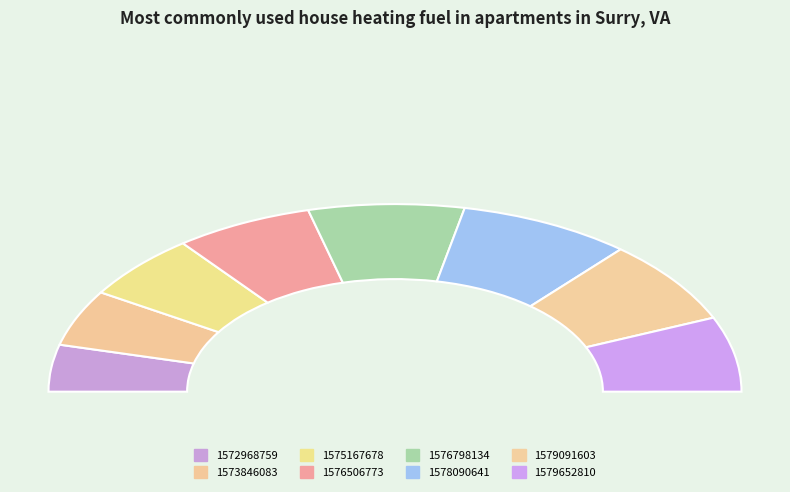

Rank the categories by value from lowest to highest.

1572968759, 1573846083, 1575167678, 1576506773, 1579652810, 1576798134, 1579091603, 1578090641